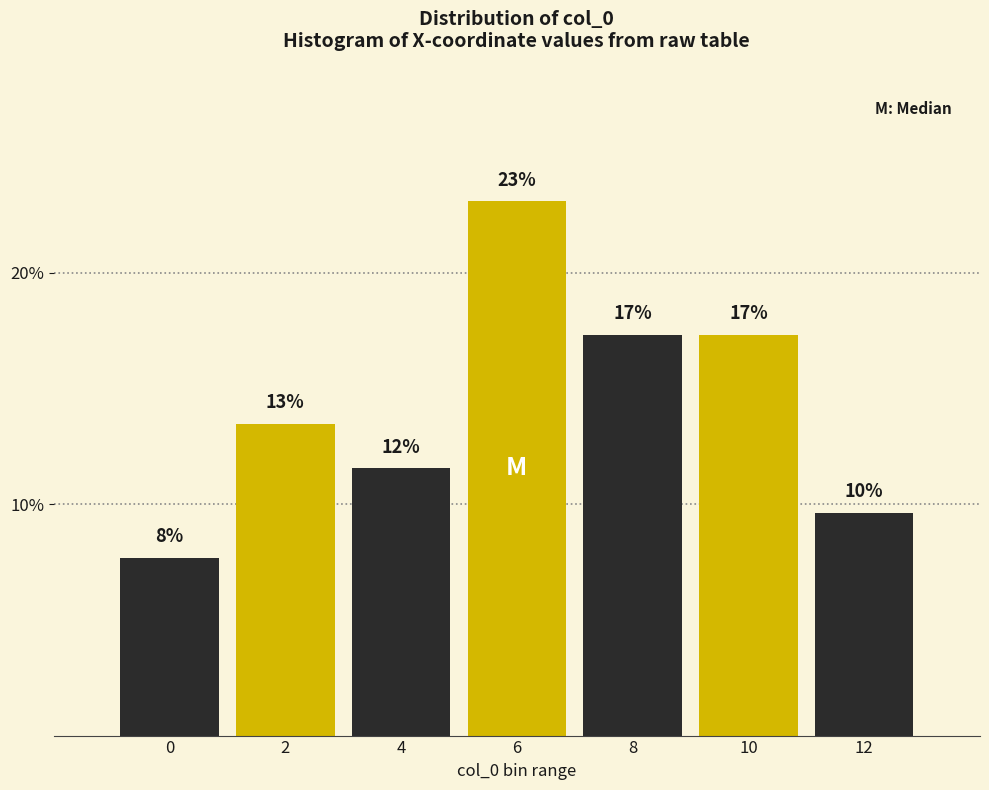

How many bars are there in total?

7